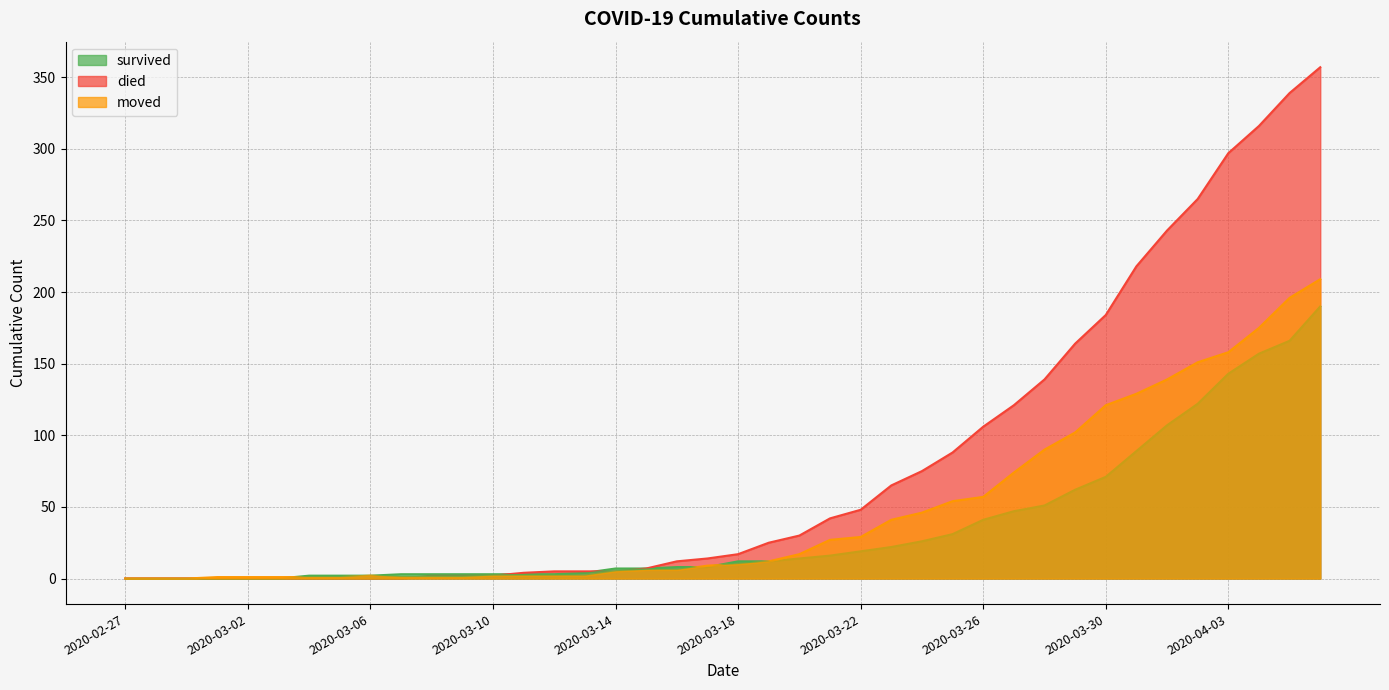

Which category has the highest value in the died series?

2020-04-06